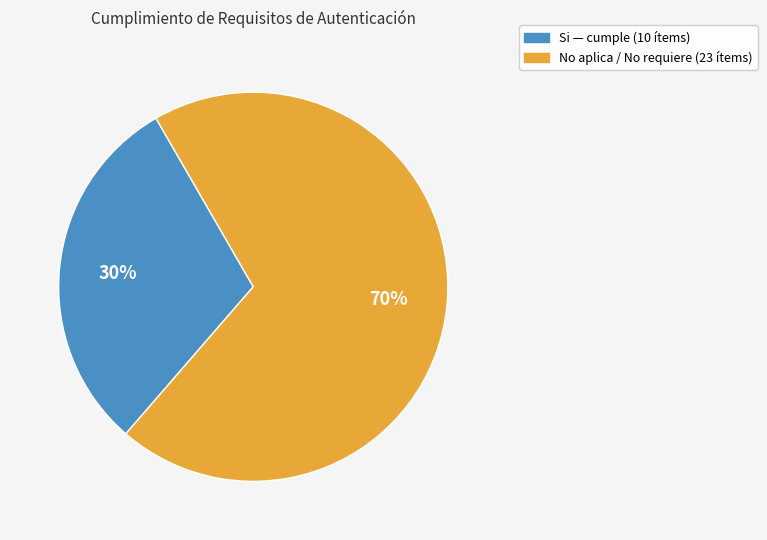

What percentage is the Si slice, to the nearest percent?

30%